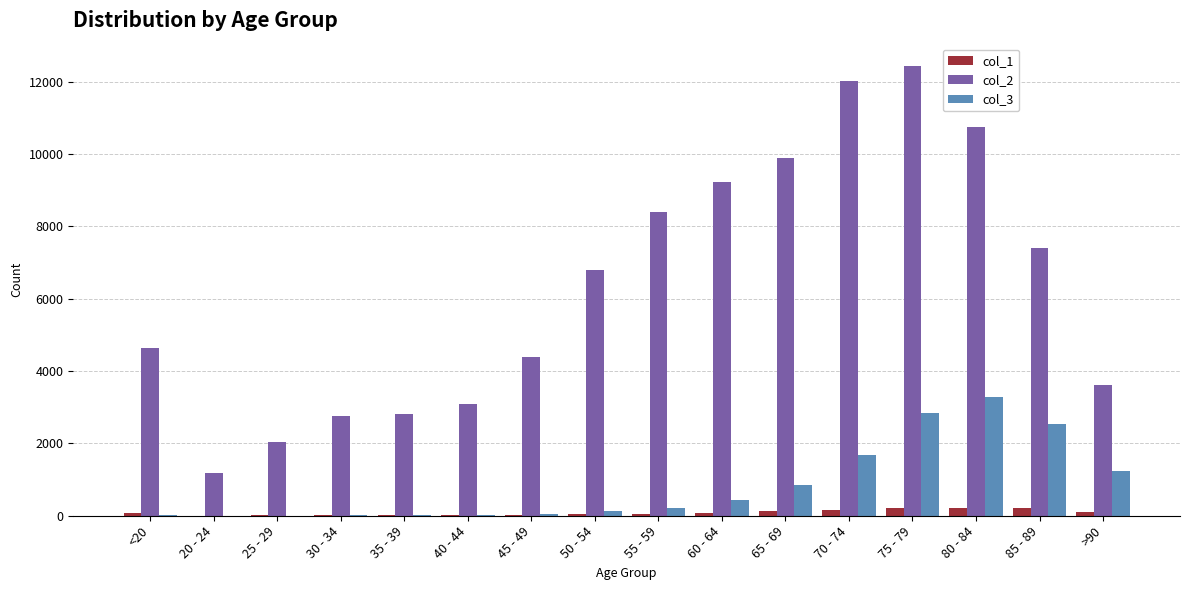

At which label does col_3 reach its peak?

80 - 84